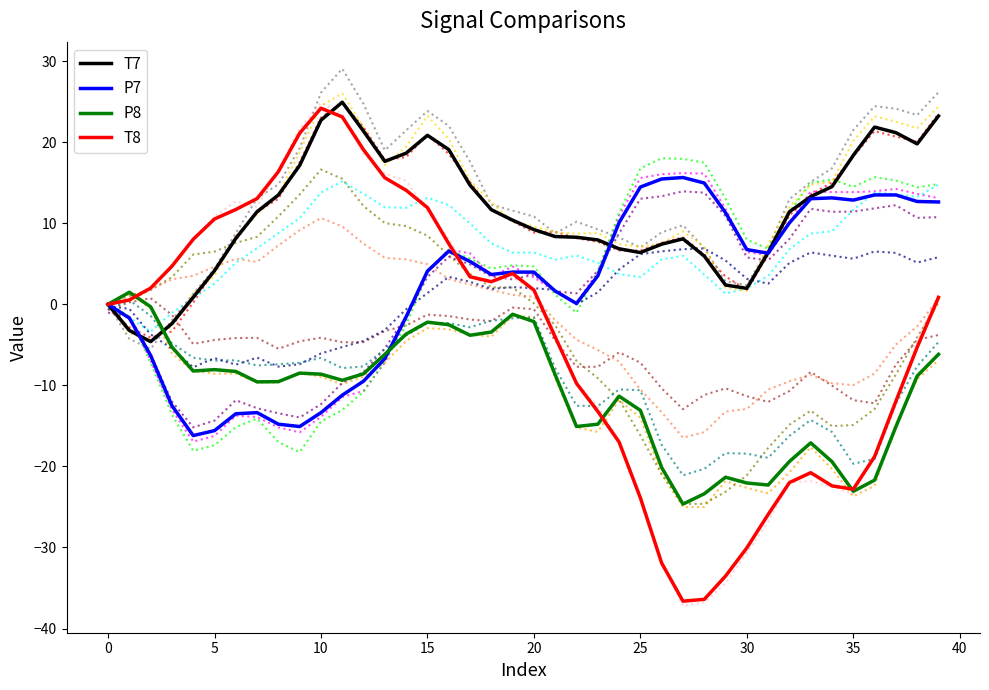

How many times do T7 and T8 cross each other?

2